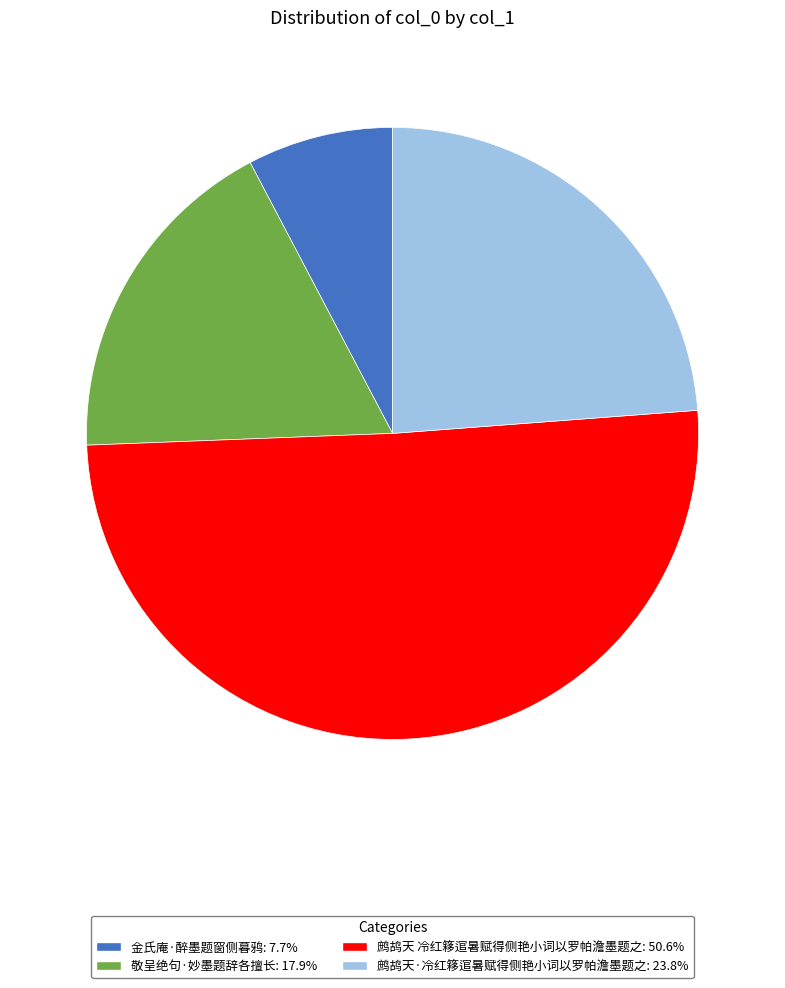

Approximately how many times larger is the value at 鹧鸪天·冷红簃逭暑赋得侧艳小词以罗帕澹墨题之: 23.8% compared to 鹧鸪天 冷红簃逭暑赋得侧艳小词以罗帕澹墨题之: 50.6%?

0.5